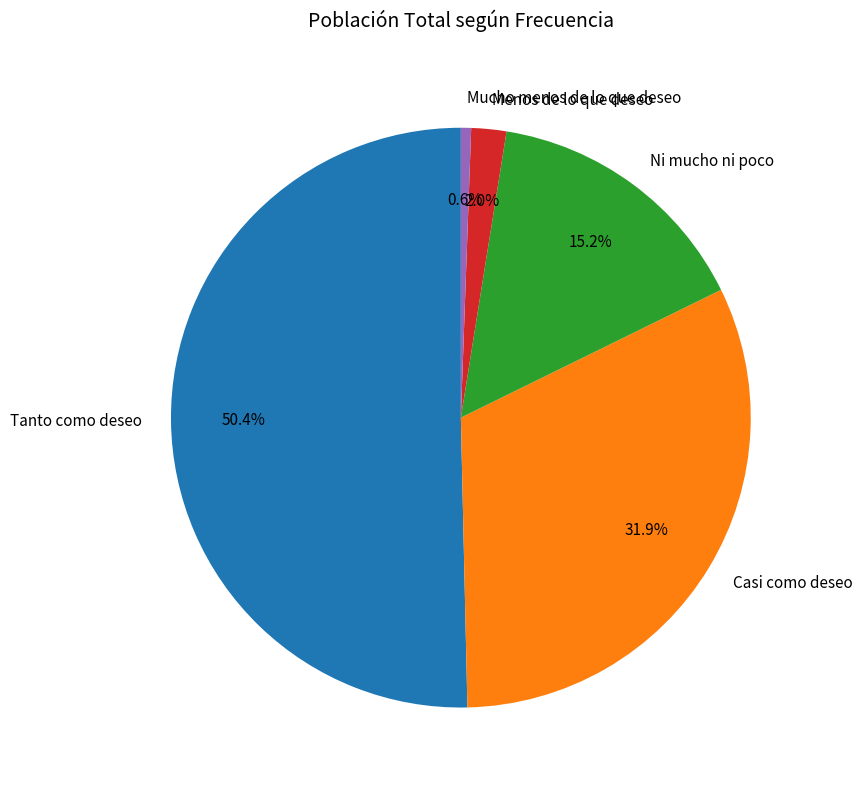

Is the sum of Casi como deseo and Menos de lo que deseo greater than half?

No